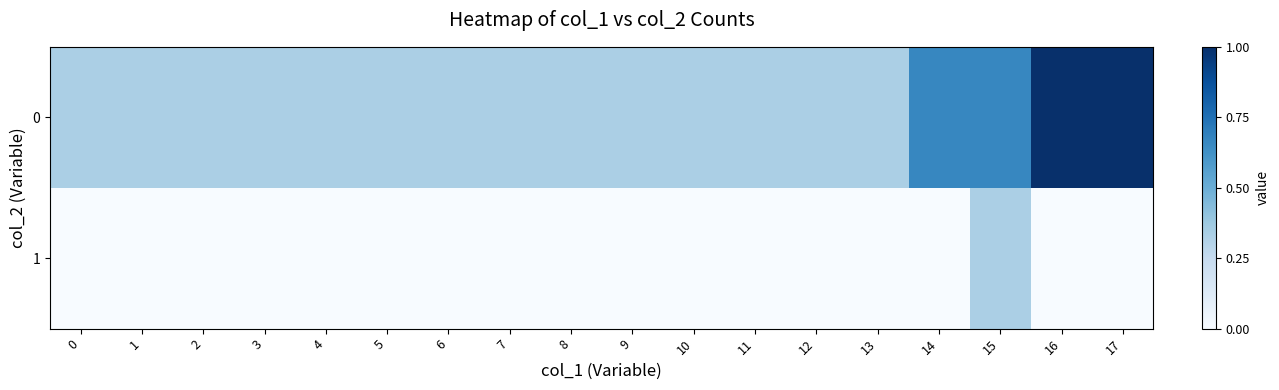

What is the spread (max minus min) of values at 8?

0.3